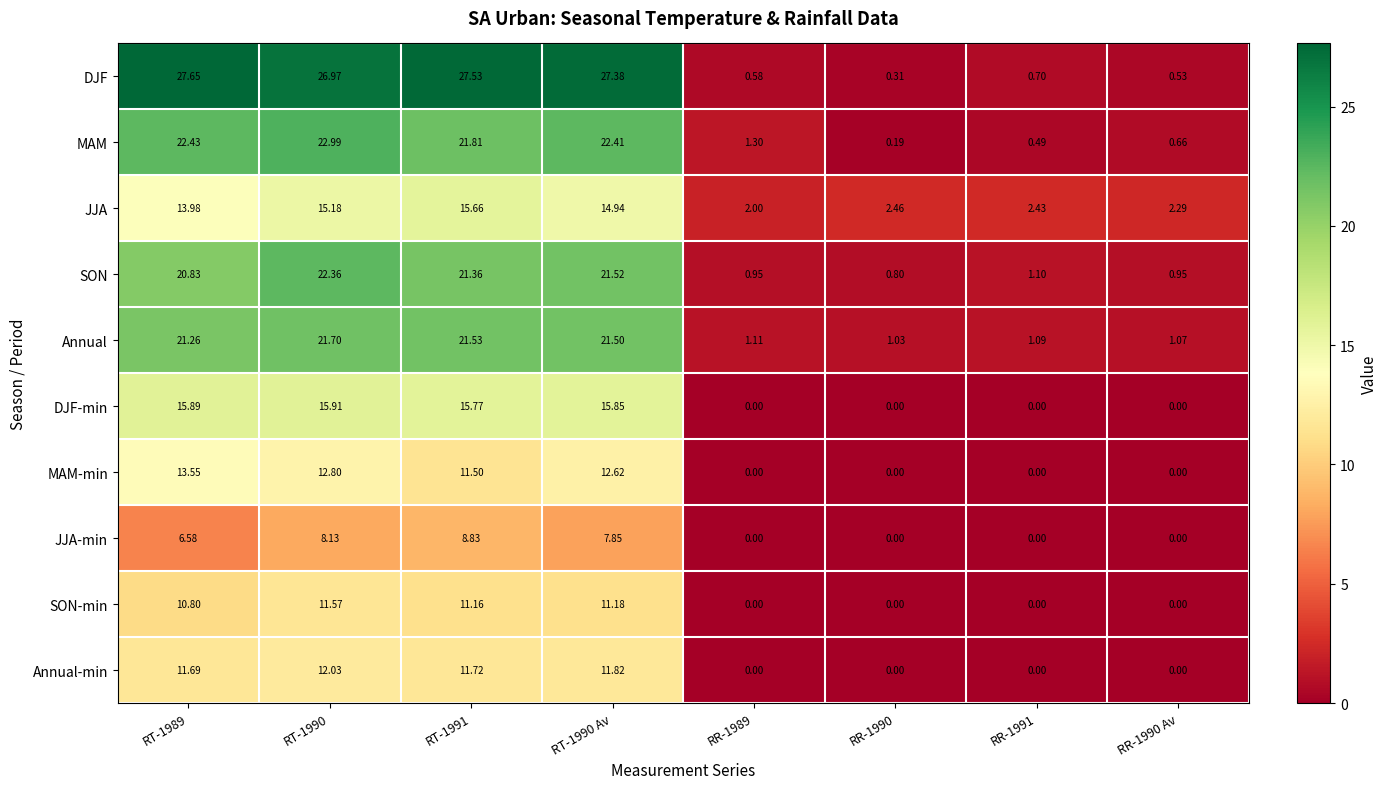

Is the value of DJF-min at RT-1990 Av greater than the value of Annual at RR-1990?

Yes